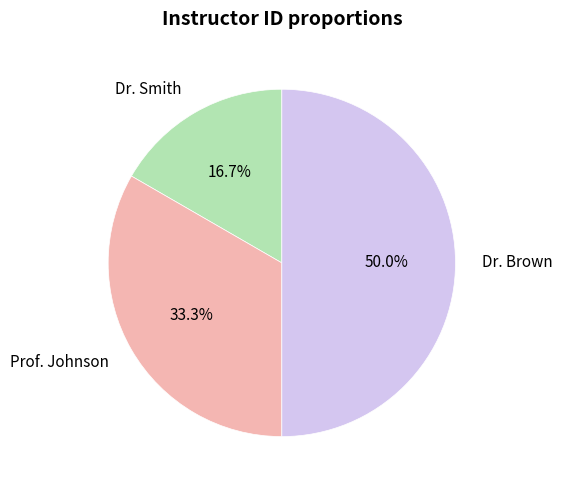

To the nearest percent, what percentage of the pie is Dr. Smith?

17%